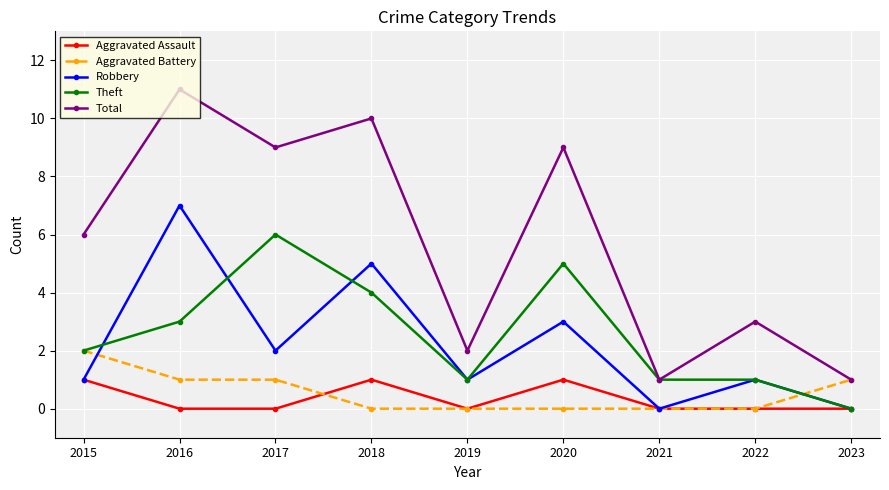

The value of Aggravated Assault at 2018 is 1. True or false?

True